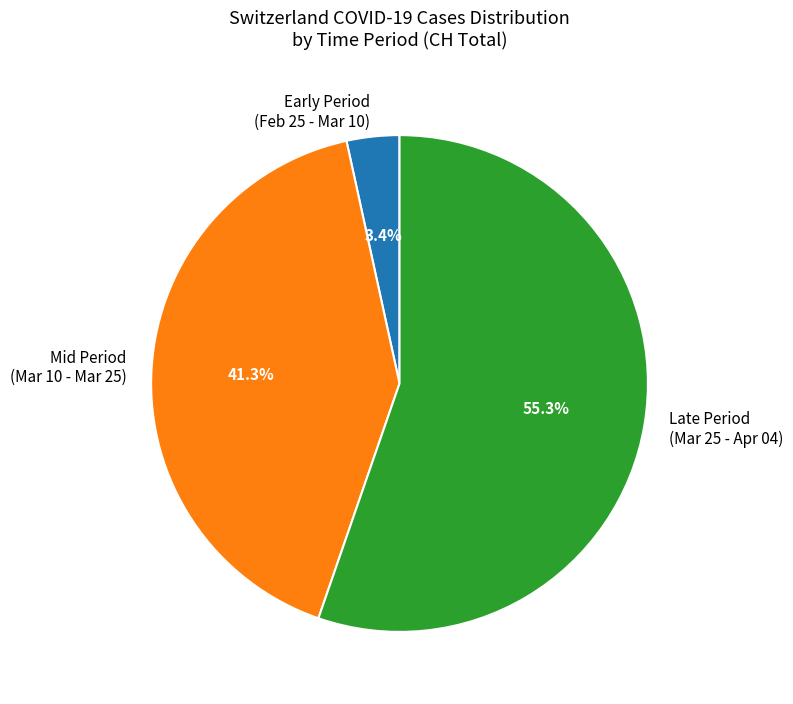

What is the ratio of the value at Mid Period (Mar 10 - Mar 25) to the value at Late Period (Mar 25 - Apr 04)?

0.7